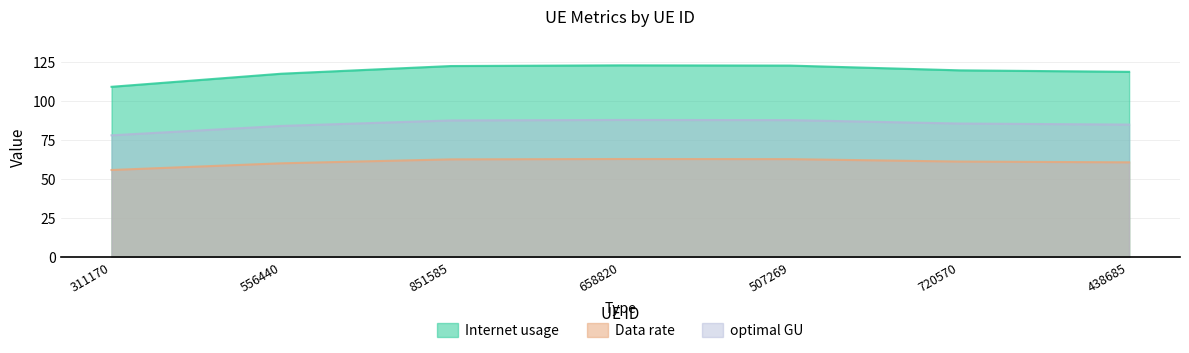

What is the difference between the second highest and second lowest values in the optimal GU series?

3.7